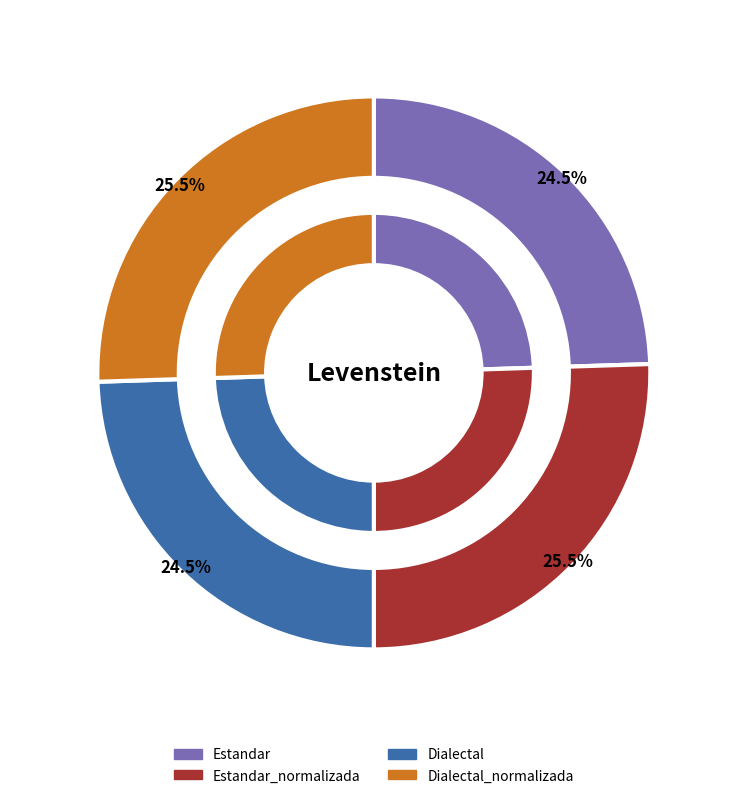

Does Estandar account for over 50% of the chart?

No